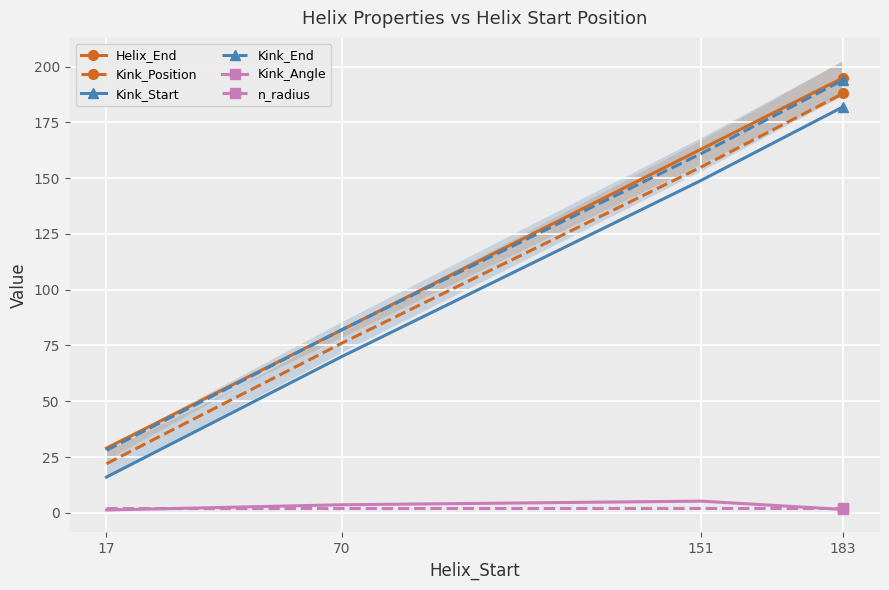

At how many categories does at least one series exceed 53?

3